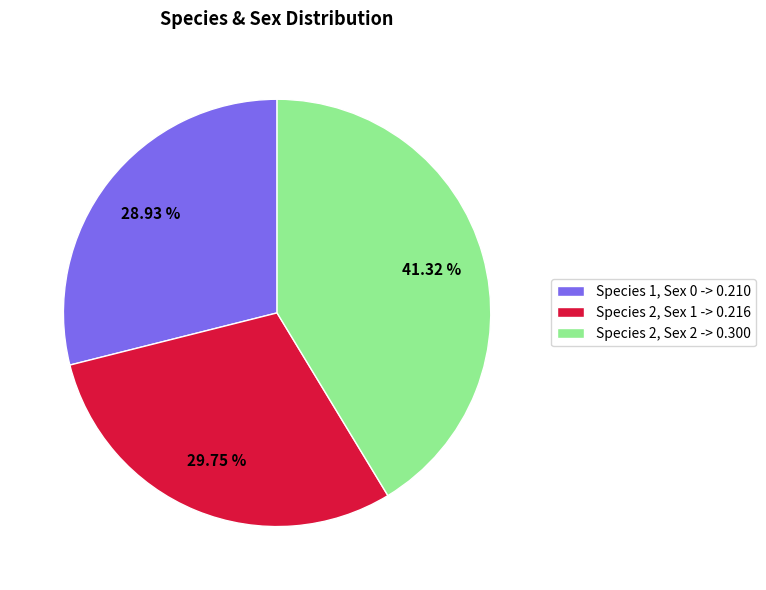

Does any single category account for the majority?

No